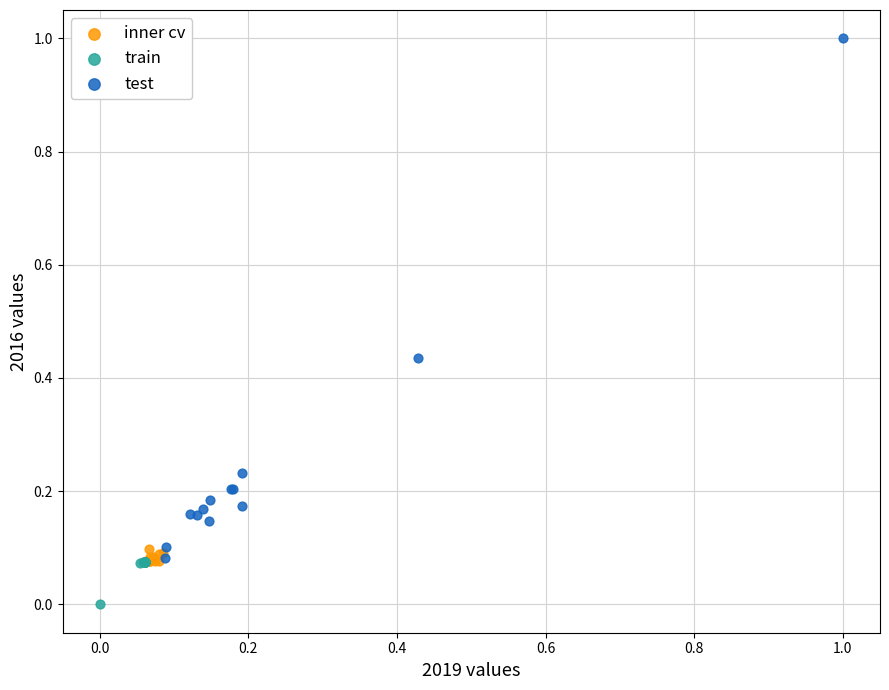

Which series has the largest Y range (max minus min)?

test